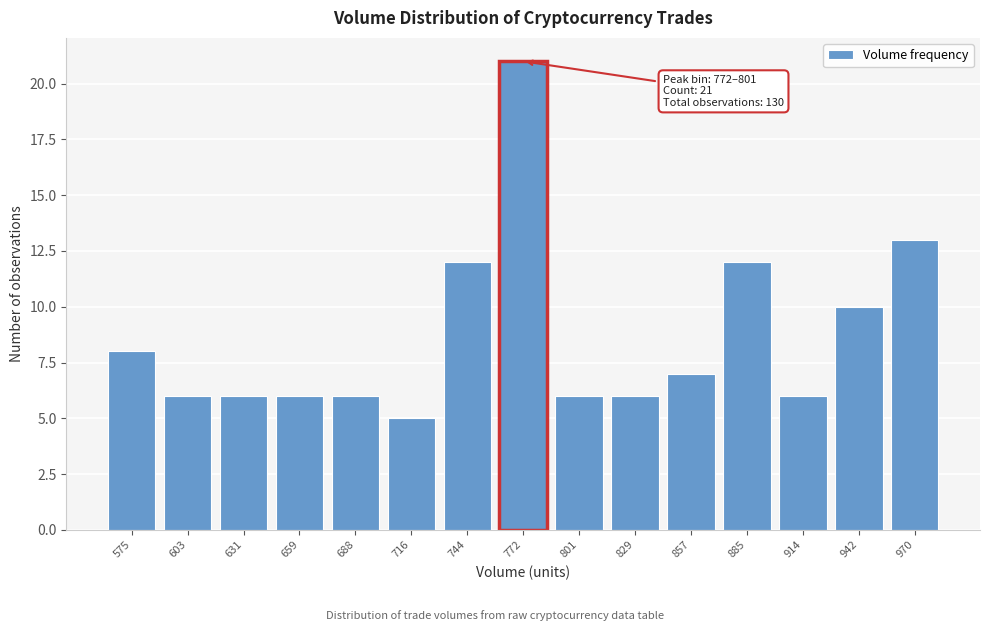

Reading left to right, what are all the values shown in this chart?

8	6	6	6	6	5	12	21	6	6	7	12	6	10	13